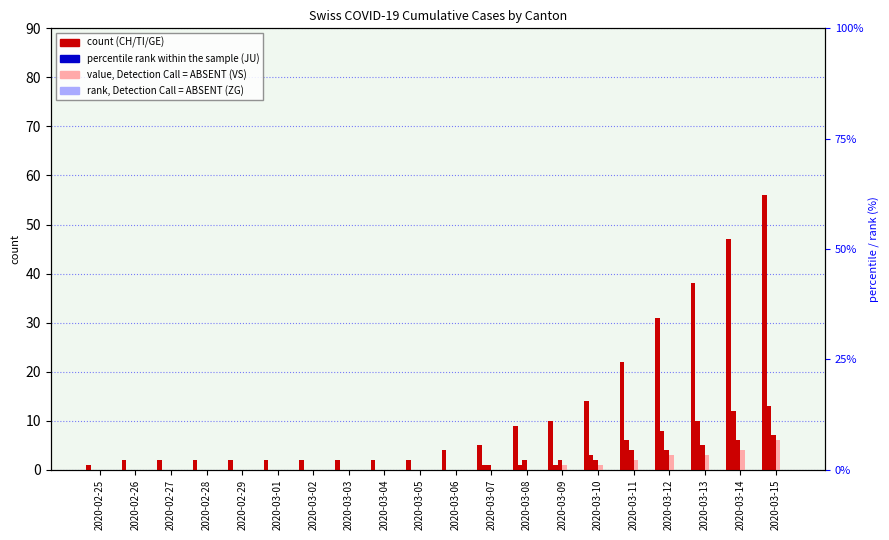

How many distinct data groups are displayed?

6